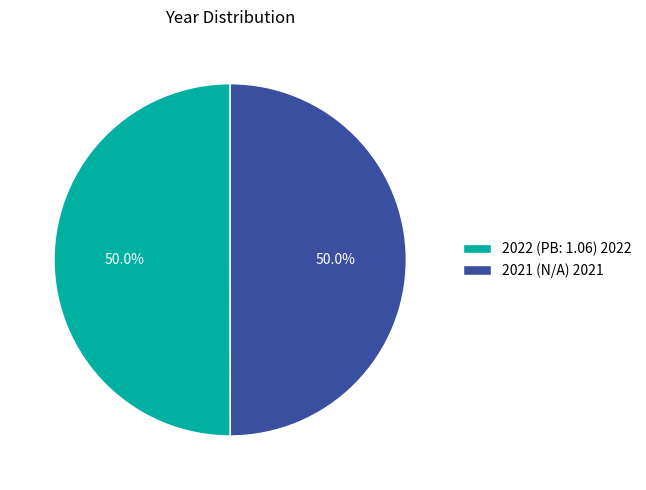

What percentage do 2022 (PB: 1.06) 2022 and 2021 (N/A) 2021 together represent?

100.0%